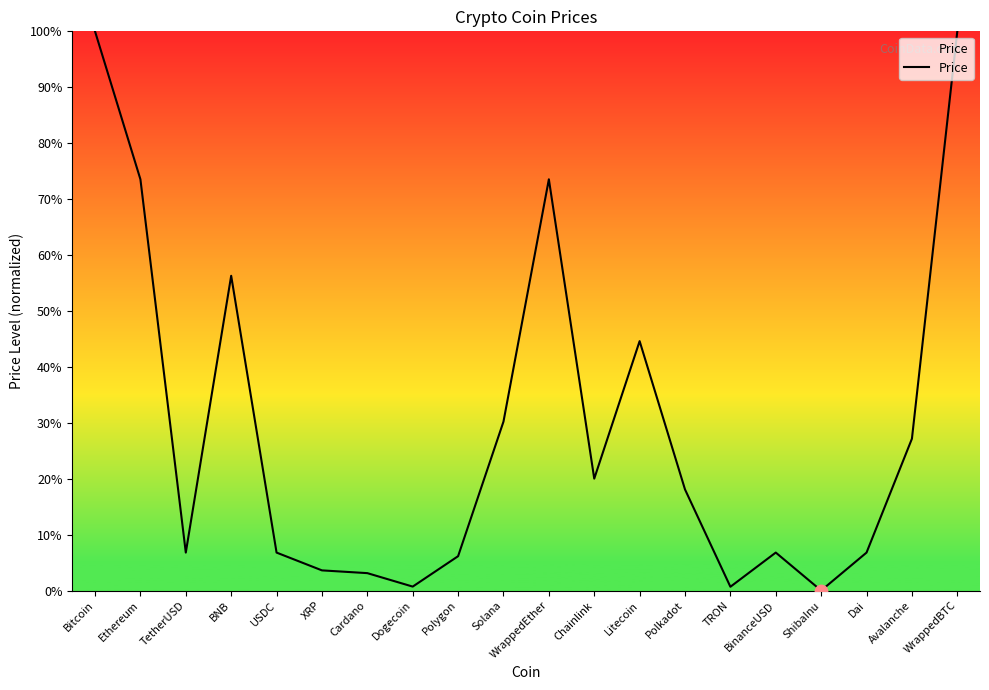

Between Dai and Polkadot, which is larger?

Polkadot